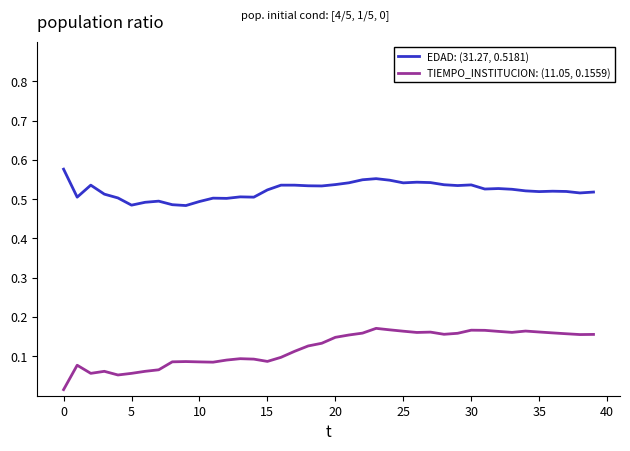

Is this an area chart (filled region under the line)?

No